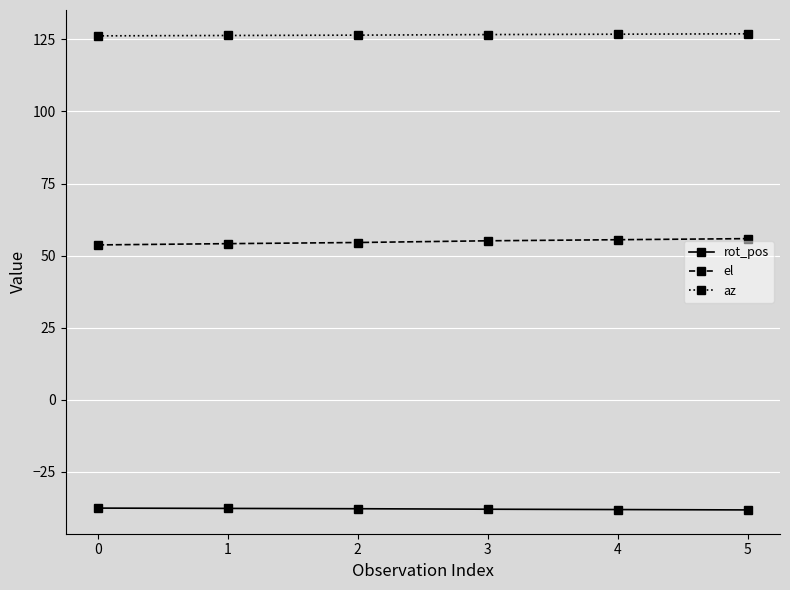

What is the minimum value shown in the chart?

-38.2